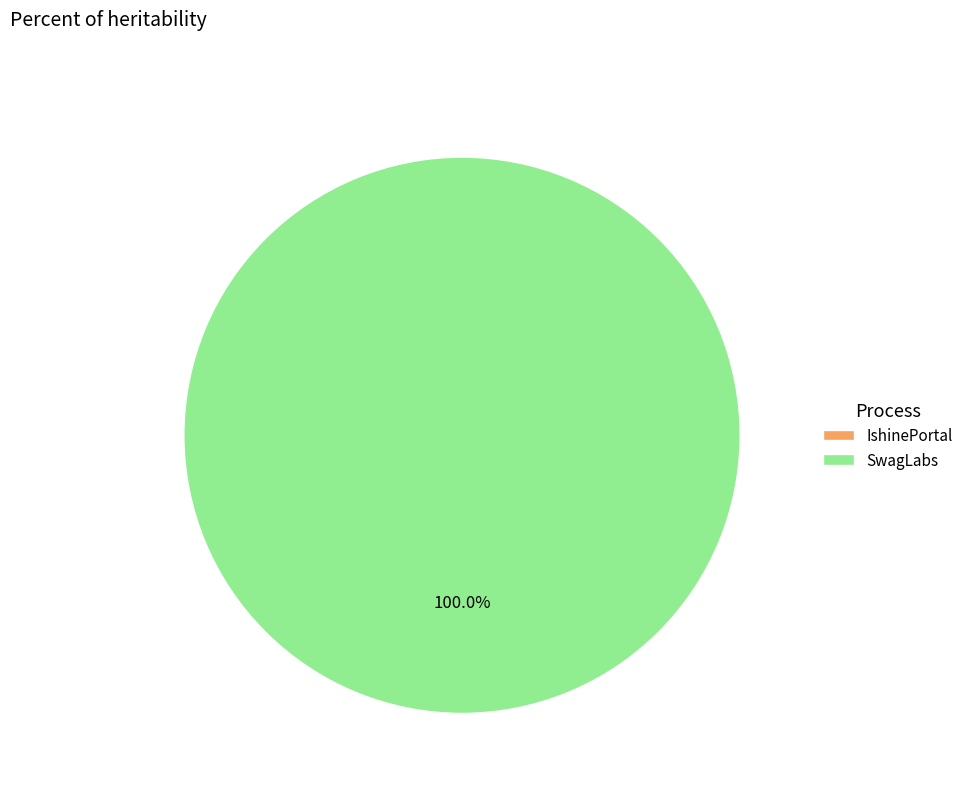

How many segments does this pie chart have?

2